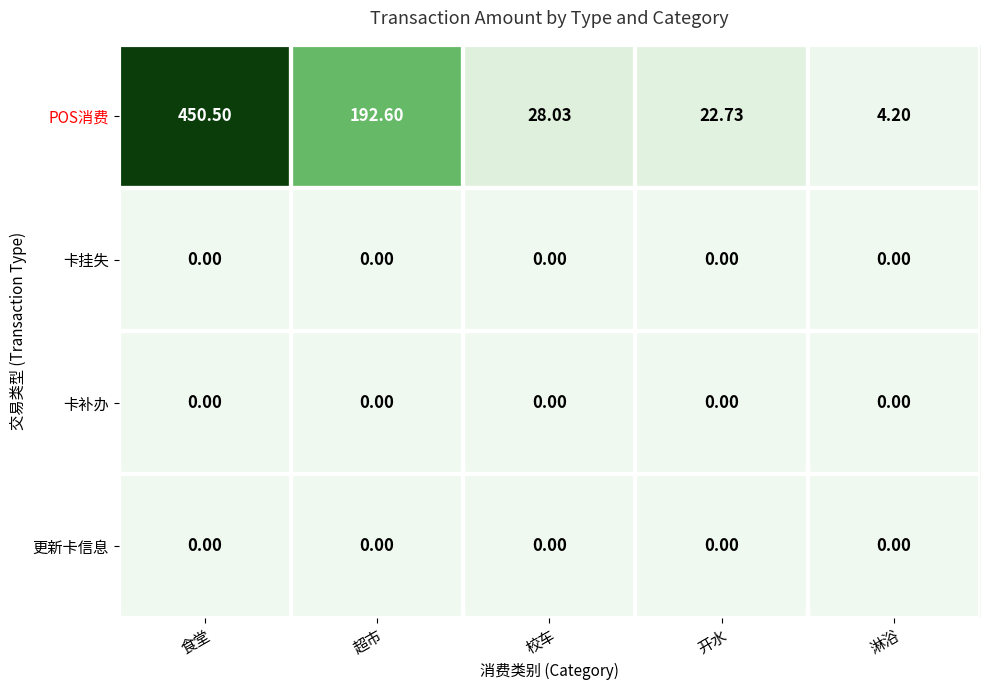

At which category is the sum across all series the highest?

食堂